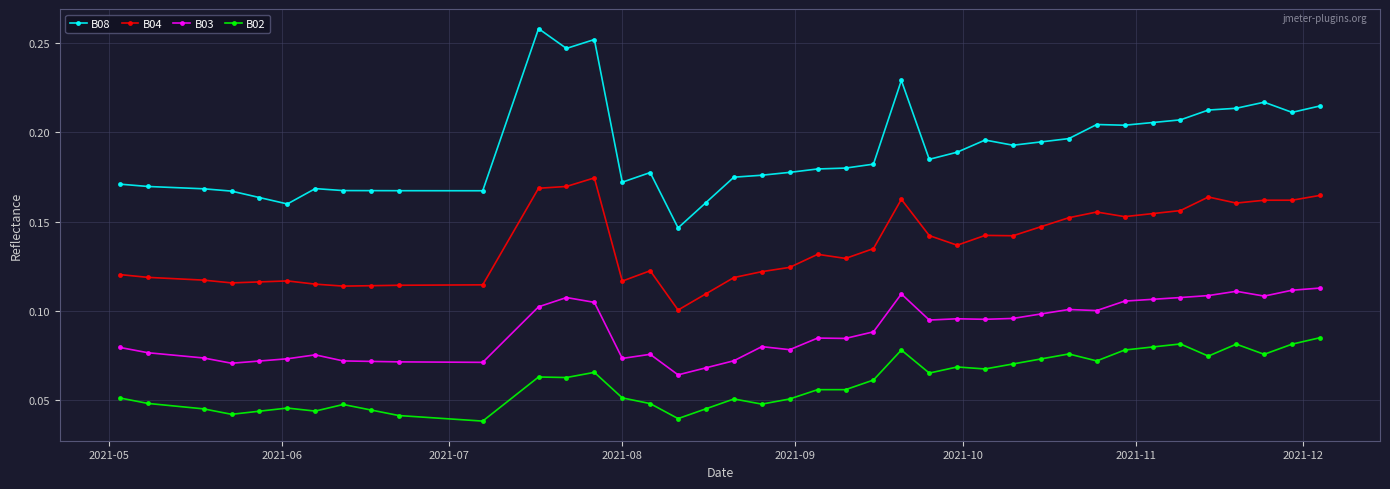

True or false: B04 and B03 intersect in this chart.

False